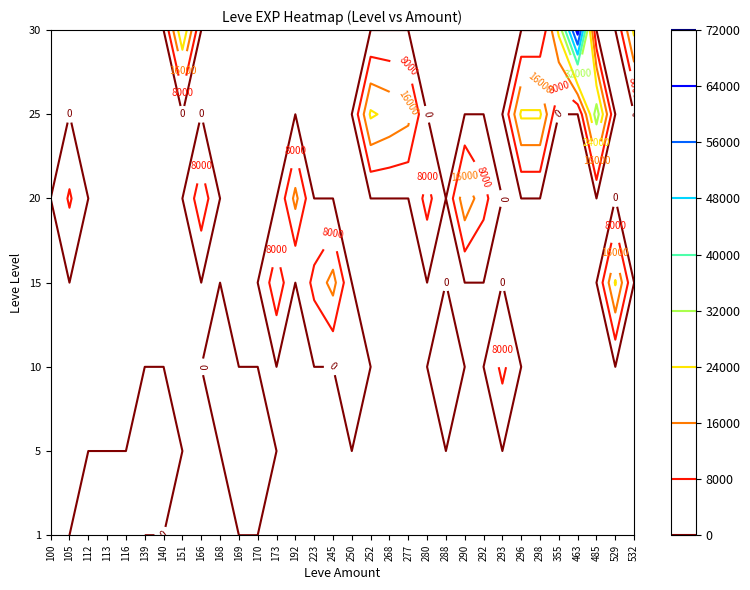

Is it true that 20 equals 0 at 113?

True